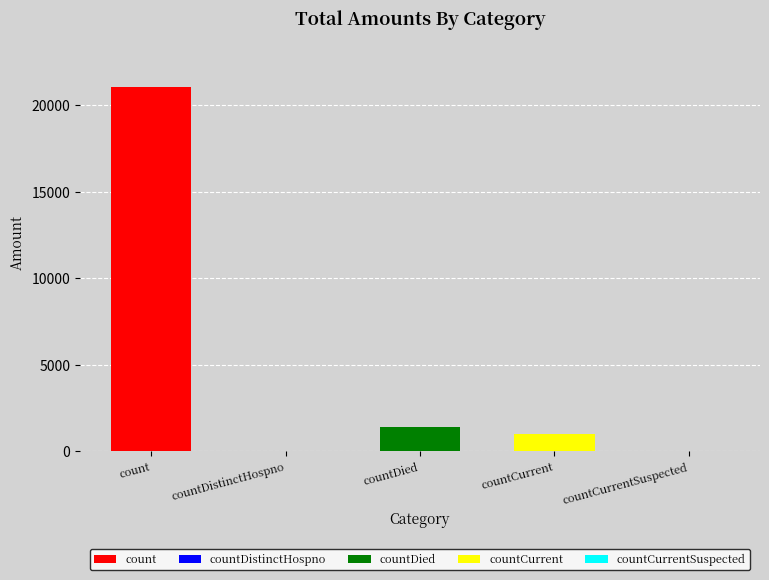

List the labels in order of value, largest first.

count, countDied, countCurrent, countDistinctHospno, countCurrentSuspected